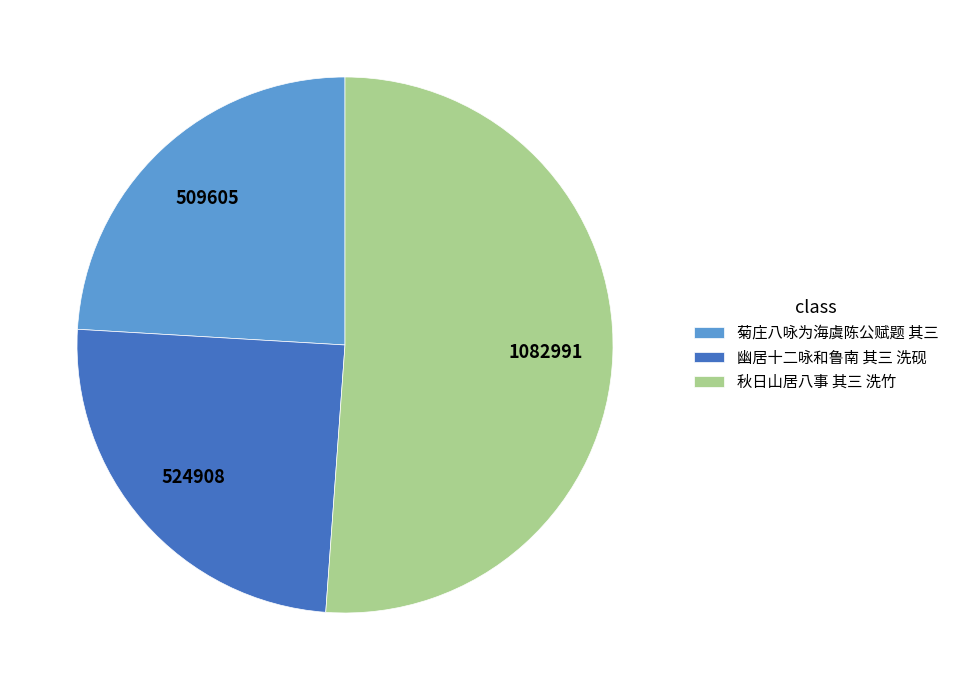

Which slice is the largest?

秋日山居八事 其三 洗竹